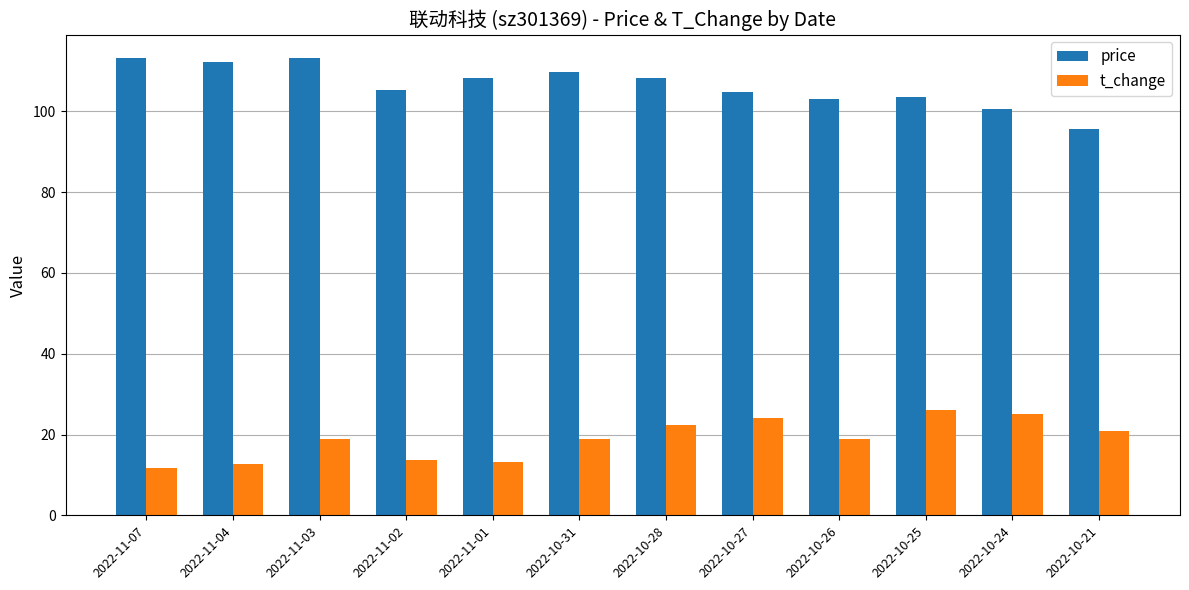

The value of price at 2022-11-02 is 105.3. True or false?

True